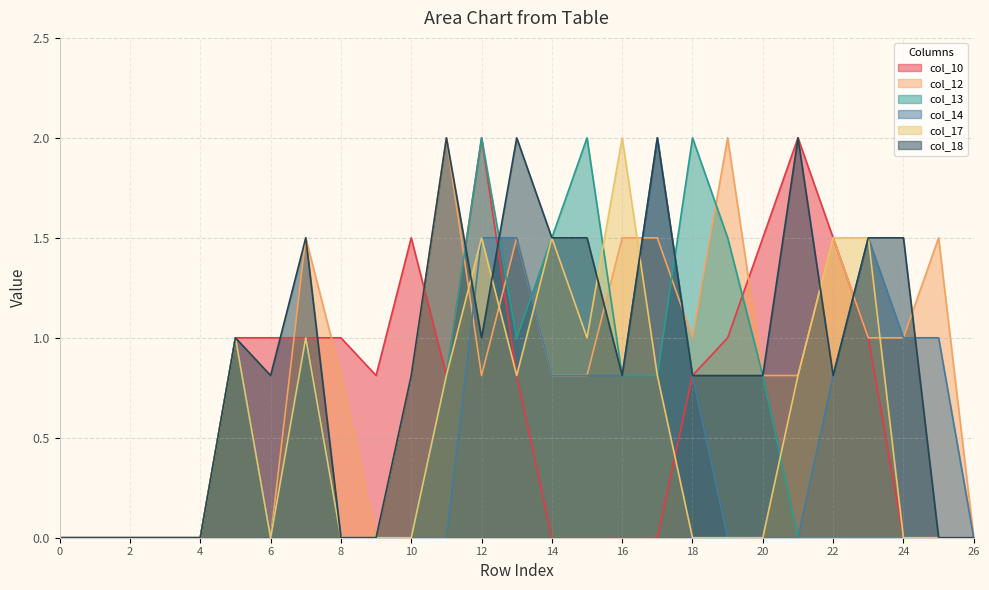

Reading left to right, extract all data points from this chart.

col_10: 0=0.0	1=0.0	2=0.0	3=0.0	4=0.0	5=1.0	6=1.0	7=1.0	8=1.0	9=0.8	10=1.5	11=0.8	12=2.0	13=0.8	14=0.0	15=0.0	16=0.0	17=0.0	18=0.8	19=1.0	20=1.5	21=2.0	22=1.5	23=1.0	24=0.0	25=0.0	26=0.0
col_12: 0=0.0	1=0.0	2=0.0	3=0.0	4=0.0	5=1.0	6=0.0	7=1.5	8=0.8	9=0.0	10=0.8	11=2.0	12=0.8	13=1.5	14=0.8	15=0.8	16=1.5	17=1.5	18=1.0	19=2.0	20=0.8	21=0.8	22=1.5	23=1.0	24=1.0	25=1.5	26=0.0
col_13: 0=0.0	1=0.0	2=0.0	3=0.0	4=0.0	5=1.0	6=0.0	7=1.0	8=0.0	9=0.0	10=0.0	11=0.8	12=2.0	13=1.0	14=1.5	15=2.0	16=0.8	17=0.8	18=2.0	19=1.5	20=0.8	21=0.0	22=0.0	23=0.0	24=0.0	25=0.0	26=0.0
col_14: 0=0.0	1=0.0	2=0.0	3=0.0	4=0.0	5=1.0	6=0.0	7=1.0	8=0.0	9=0.0	10=0.0	11=0.0	12=1.5	13=1.5	14=0.8	15=0.8	16=0.8	17=2.0	18=0.8	19=0.0	20=0.0	21=0.0	22=0.8	23=1.5	24=1.0	25=1.0	26=0.0
col_17: 0=0.0	1=0.0	2=0.0	3=0.0	4=0.0	5=1.0	6=0.0	7=1.0	8=0.0	9=0.0	10=0.0	11=0.8	12=1.5	13=0.8	14=1.5	15=1.0	16=2.0	17=0.8	18=0.0	19=0.0	20=0.0	21=0.8	22=1.5	23=1.5	24=0.0	25=0.0	26=0.0
col_18: 0=0.0	1=0.0	2=0.0	3=0.0	4=0.0	5=1.0	6=0.8	7=1.5	8=0.0	9=0.0	10=0.8	11=2.0	12=1.0	13=2.0	14=1.5	15=1.5	16=0.8	17=2.0	18=0.8	19=0.8	20=0.8	21=2.0	22=0.8	23=1.5	24=1.5	25=0.0	26=0.0